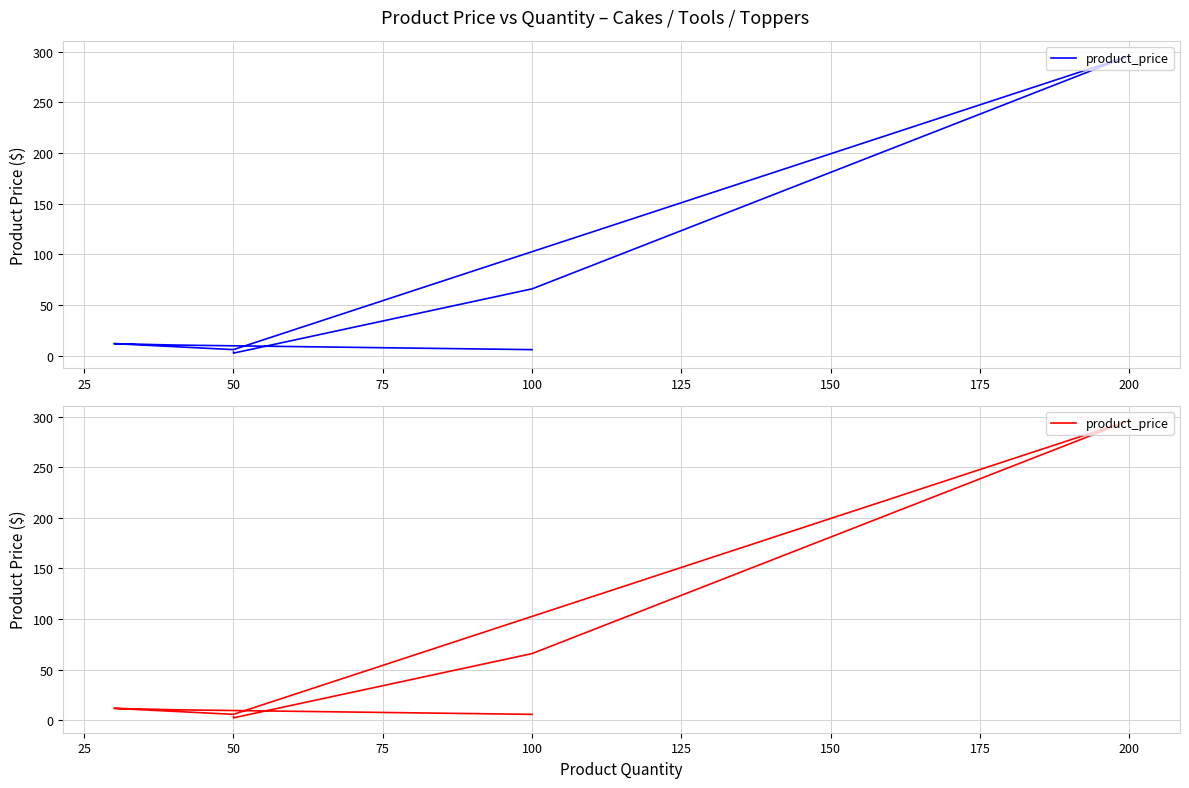

What is the maximum value shown in the chart?

296.0